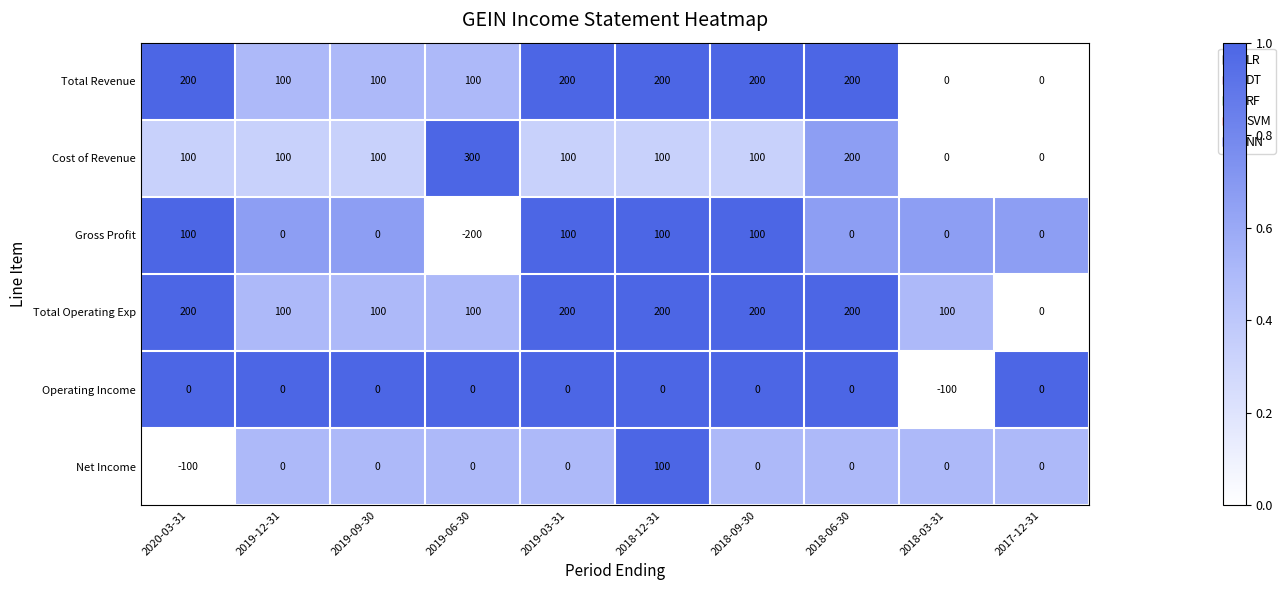

What is the minimum value shown in the chart?

-200